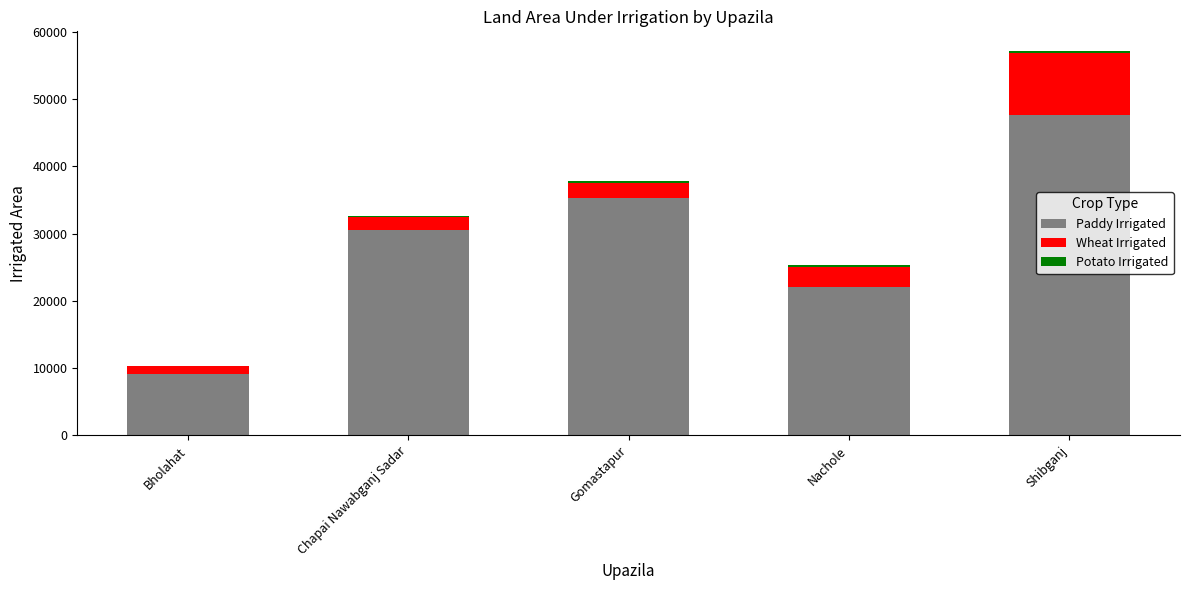

Are the bars grouped side by side (vs. stacked)?

No